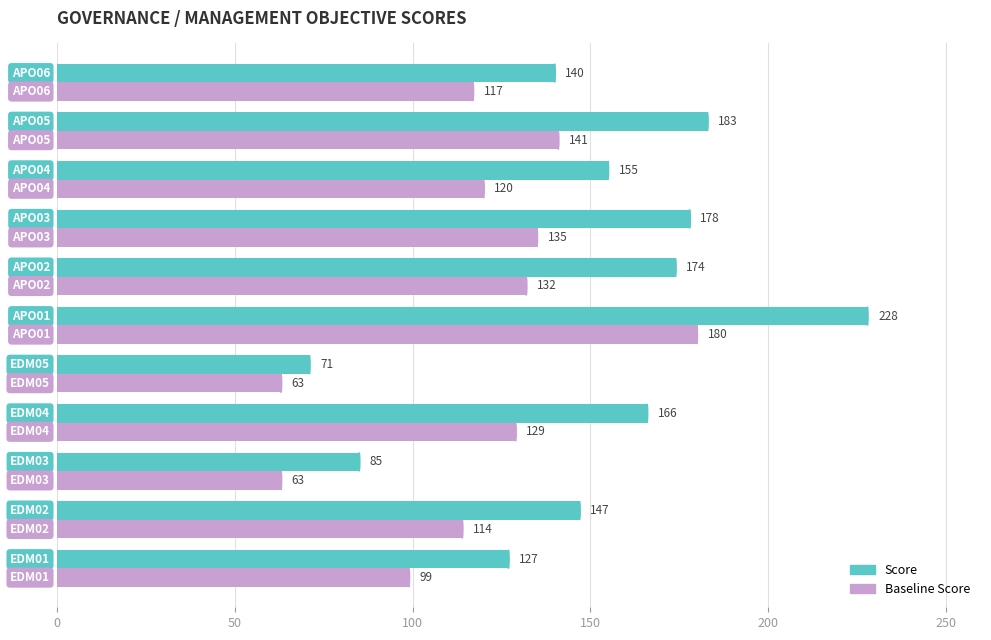

What is the difference between the second highest and minimum values in the Score series?

112